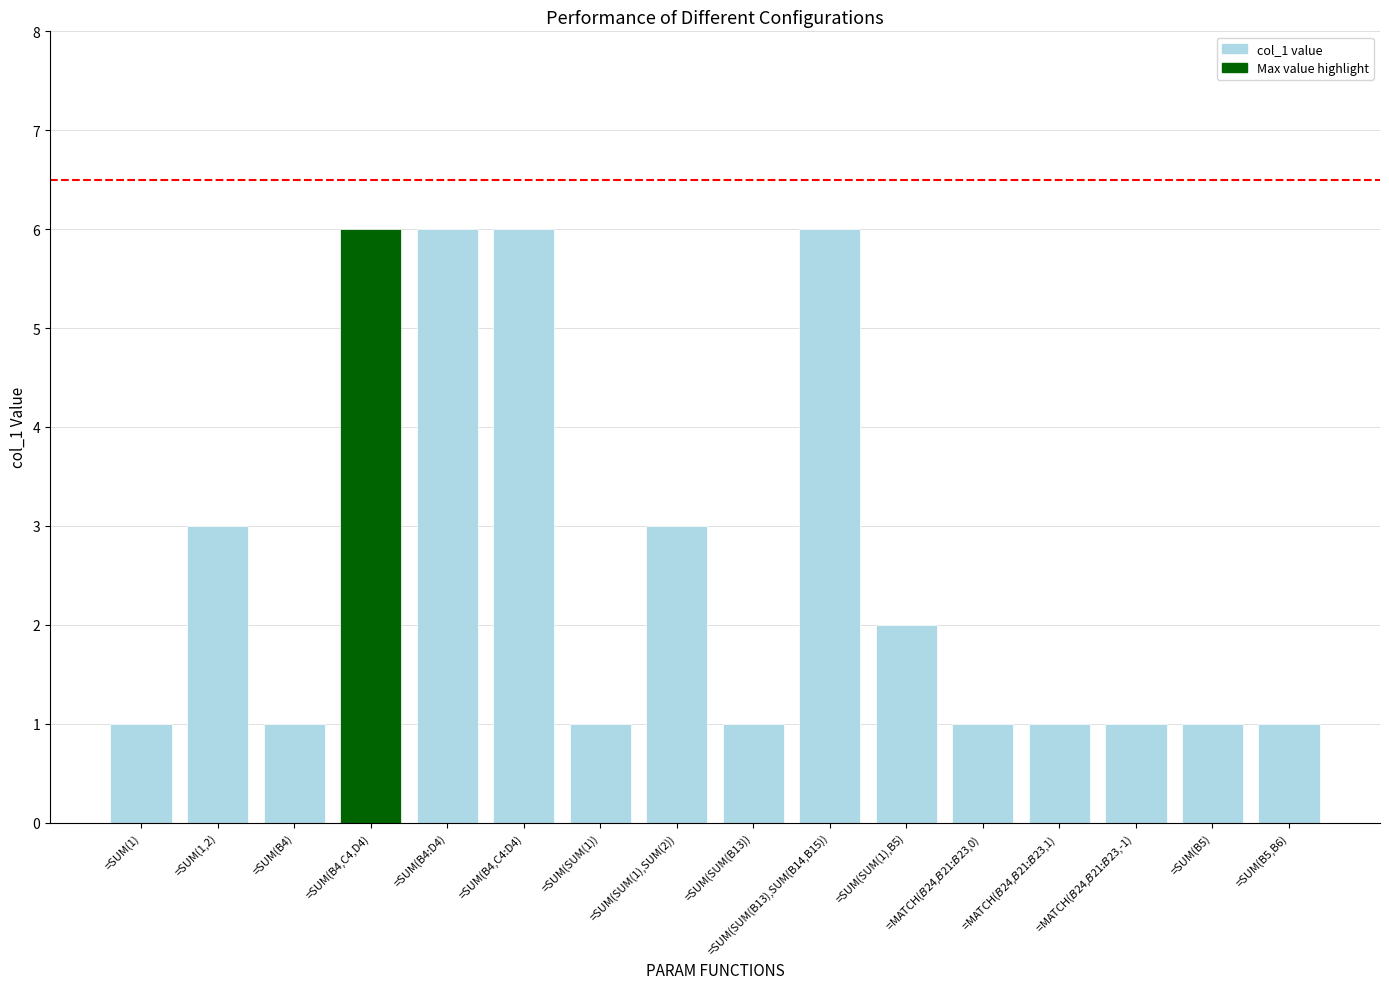

What is the change in value from =SUM(B4) to =SUM(SUM(1),SUM(2))?

+2